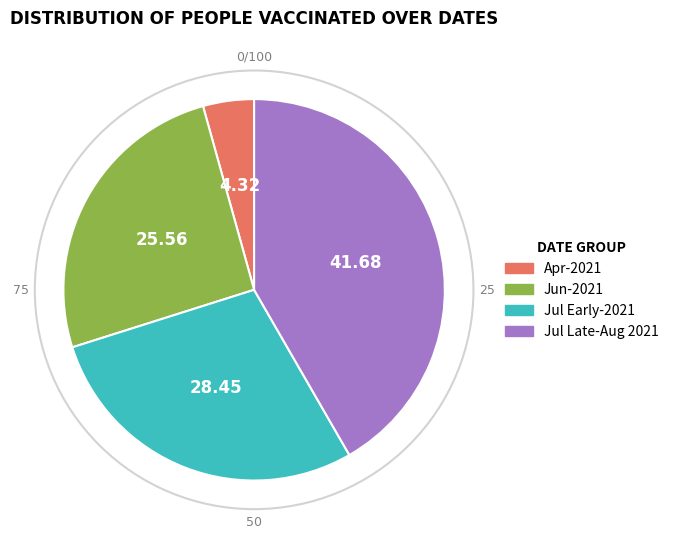

Is there any slice that represents more than half of the pie?

No